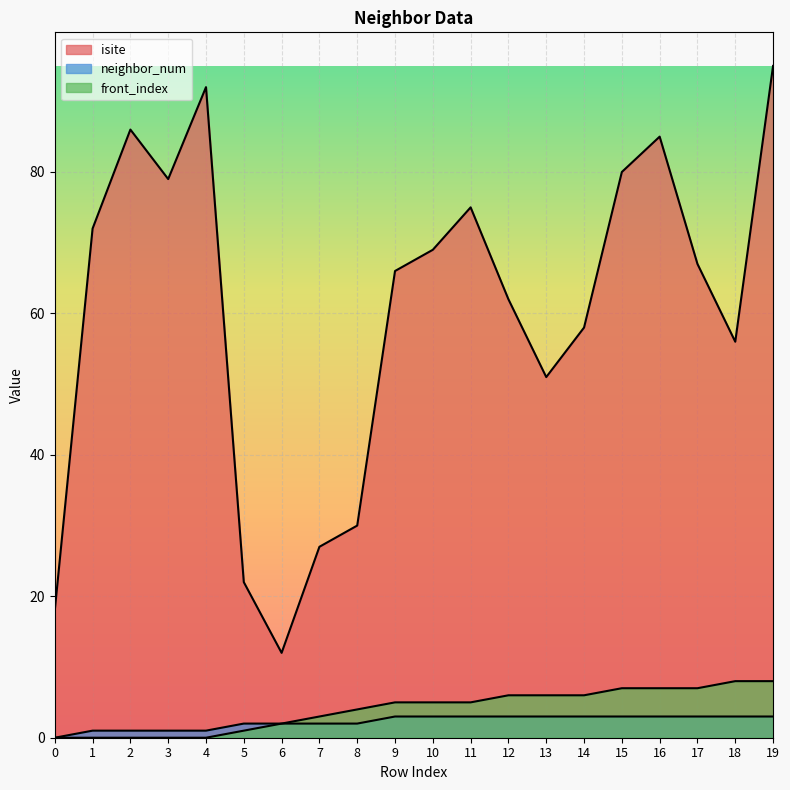

Which category has the highest value in the isite series?

19